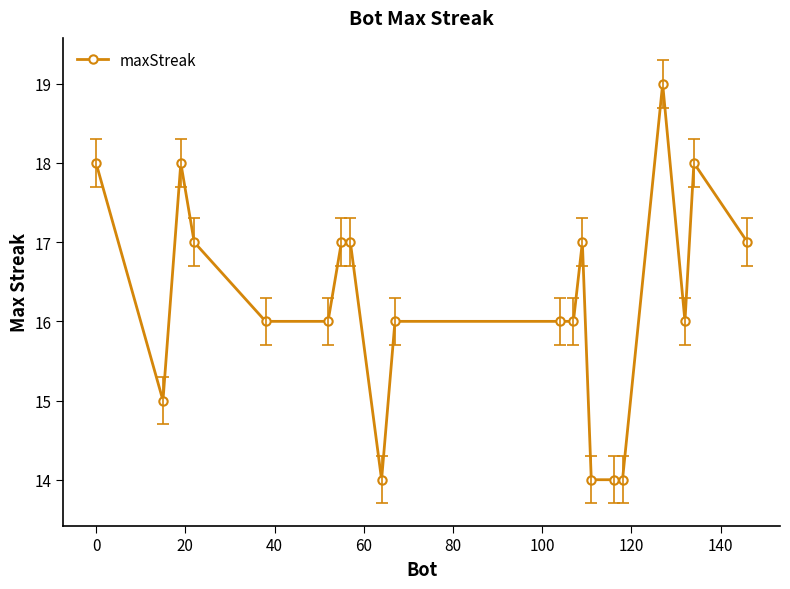

True or false: the data has more than 1 interior local peaks.

True